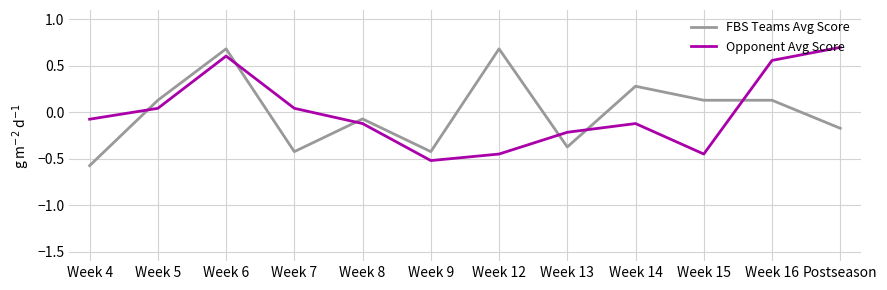

What position from the left is Week 4?

1